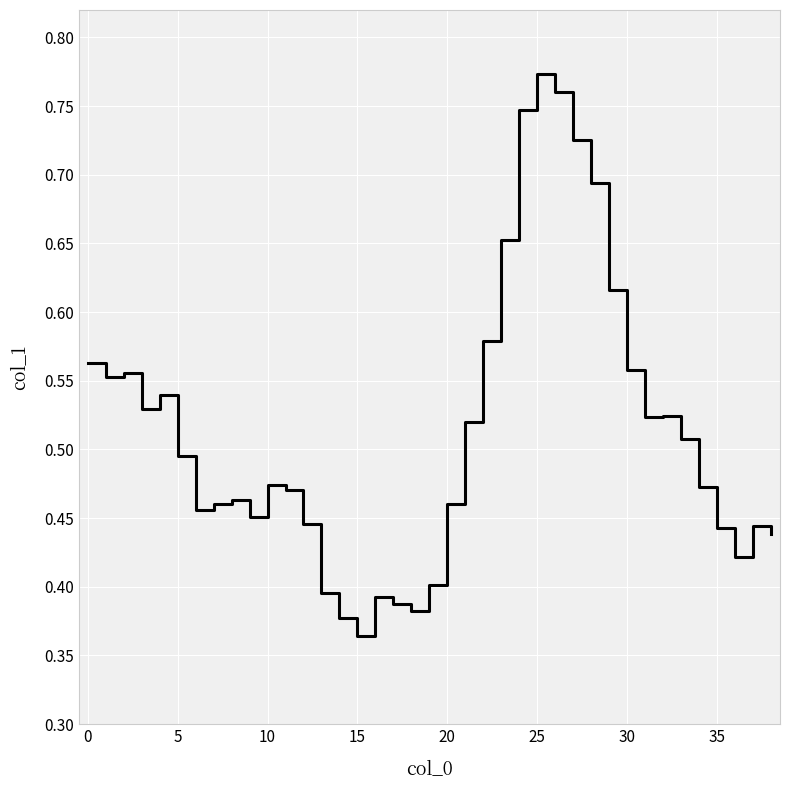

Count the number of categories in the chart.

39